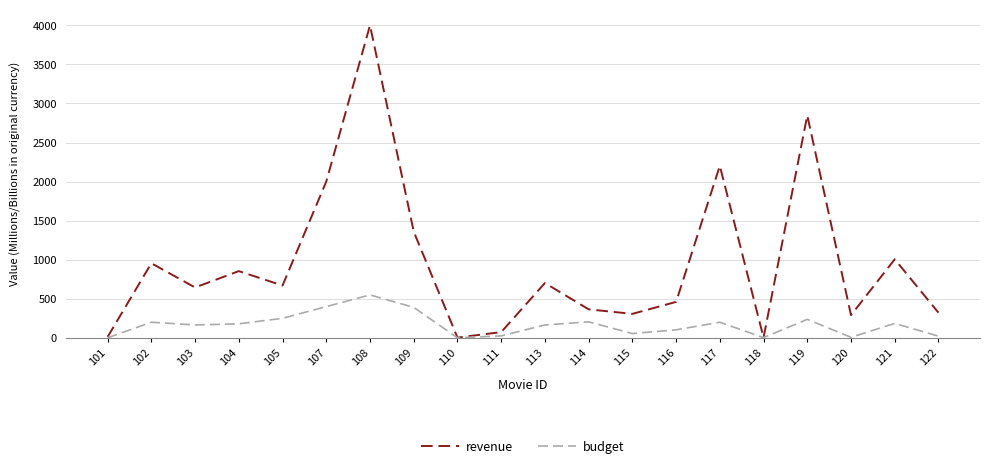

The revenue series shows 365.3 at 114. True or false?

True